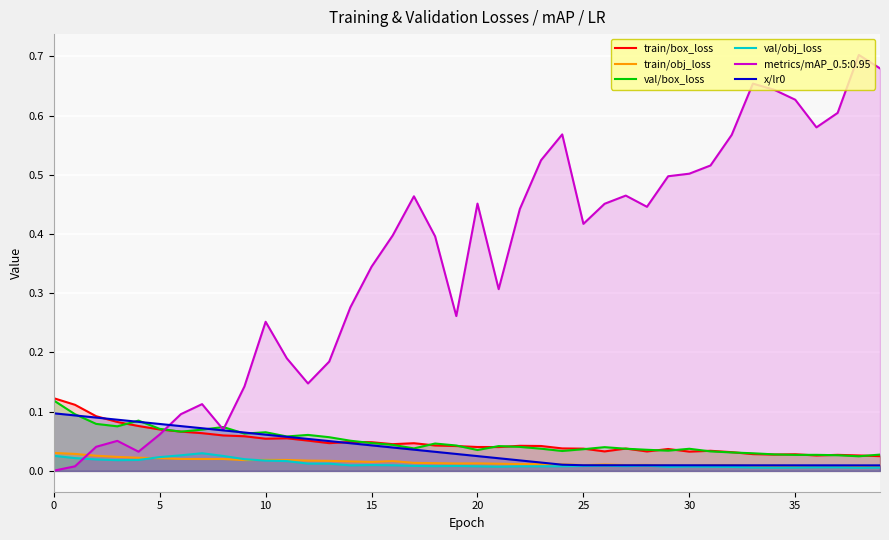

Which series has the largest total across all categories?

metrics/mAP_0.5:0.95